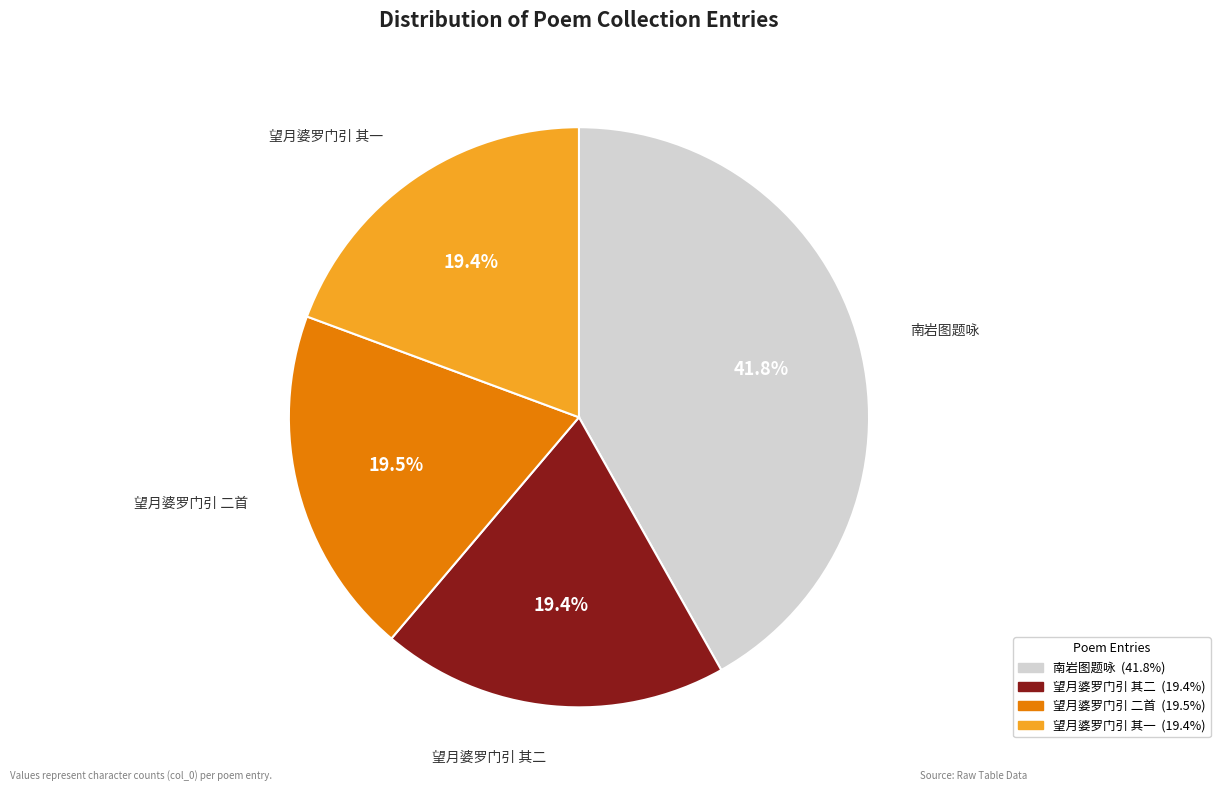

To the nearest percent, what is the average slice percentage?

25%